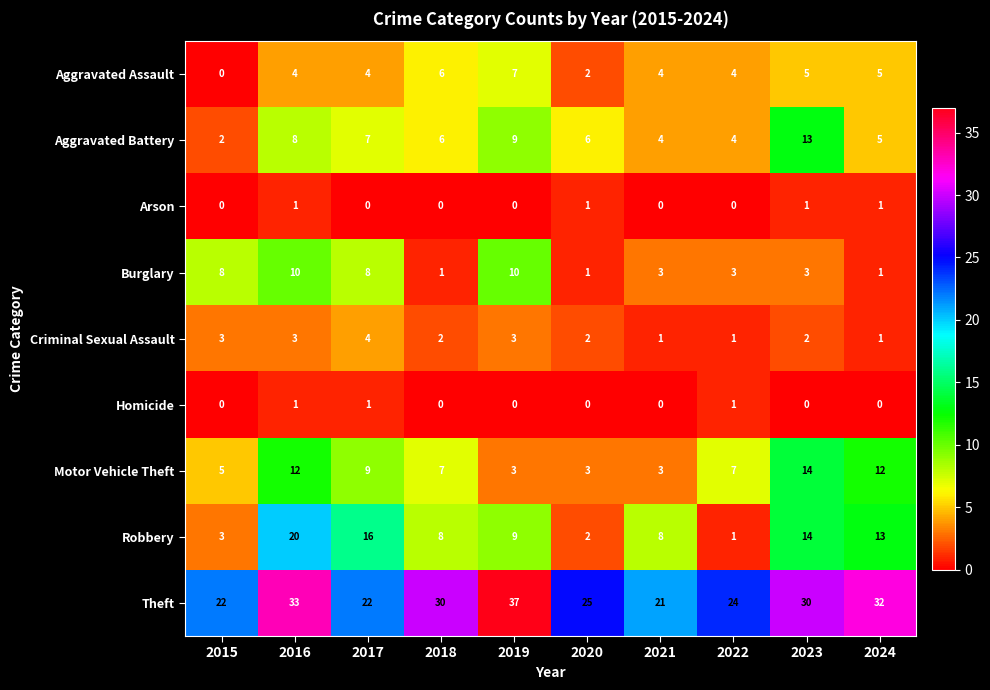

At which category is the sum across all series the highest?

2016